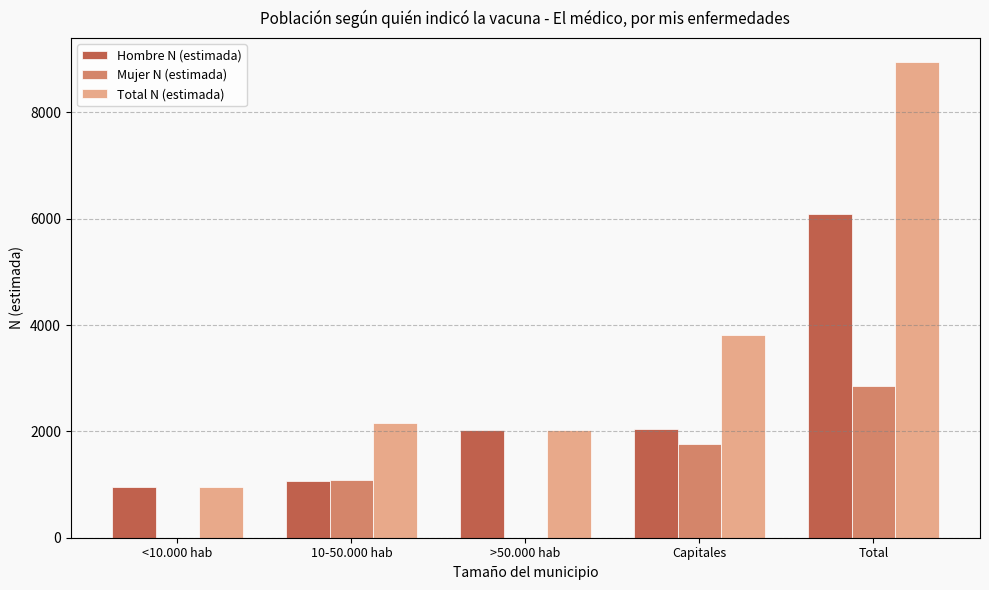

How many groups of bars are there?

5